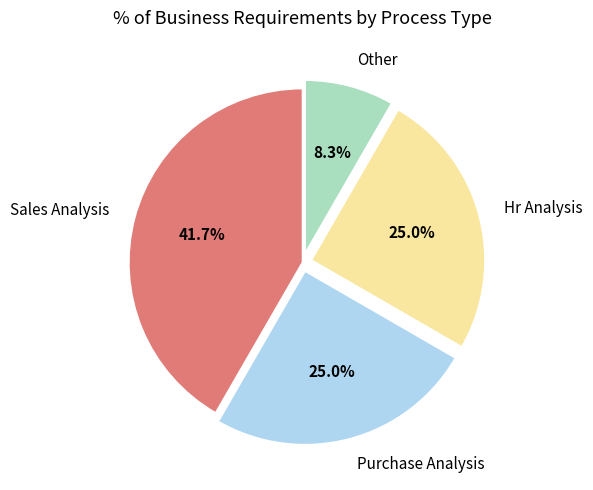

Which category has the smallest portion of the pie?

Other